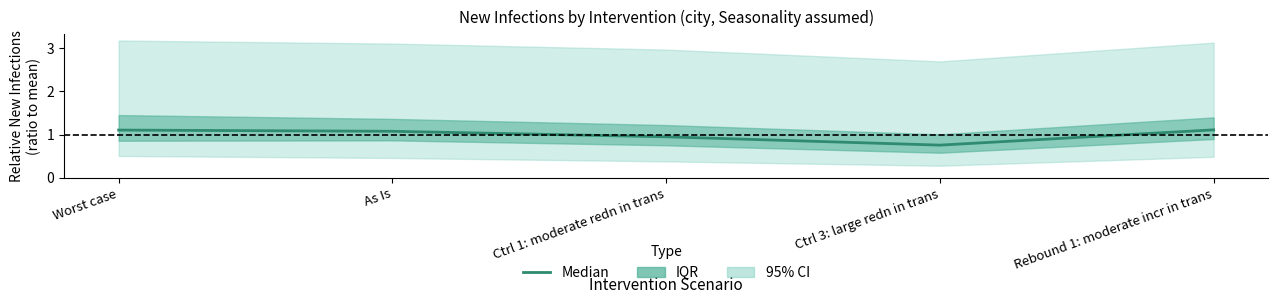

List the labels in order of value, smallest first.

Ctrl 3: large redn in trans, Ctrl 1: moderate redn in trans, As Is, Worst case, Rebound 1: moderate incr in trans